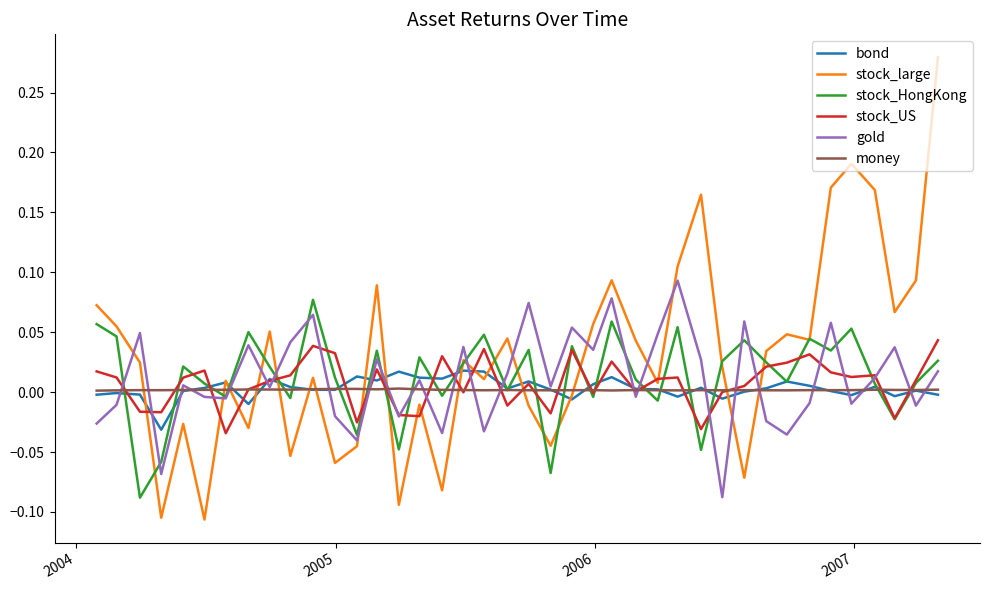

Which series has the largest total across all categories?

stock_large